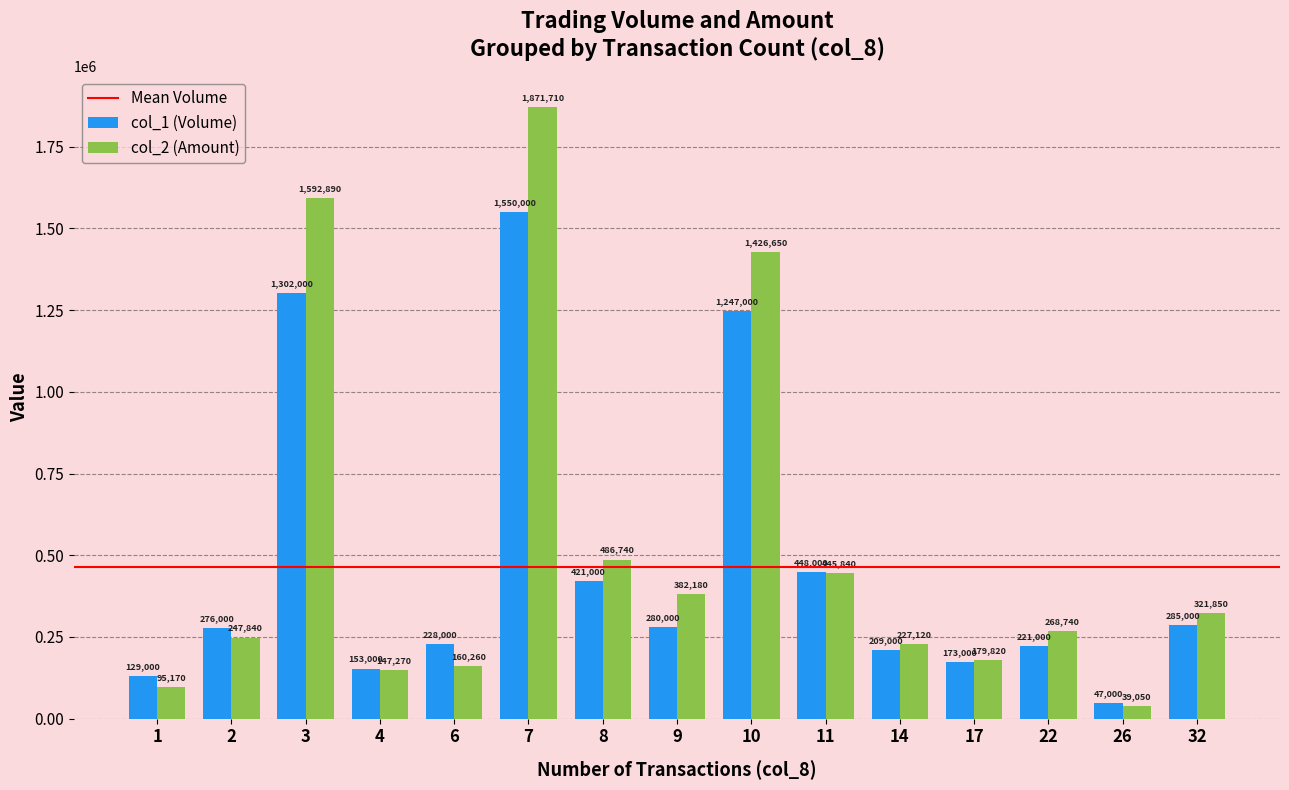

Rank the categories by col_1 (Volume) value from highest to lowest.

7, 3, 10, 11, 8, 32, 9, 2, 6, 22, 14, 17, 4, 1, 26